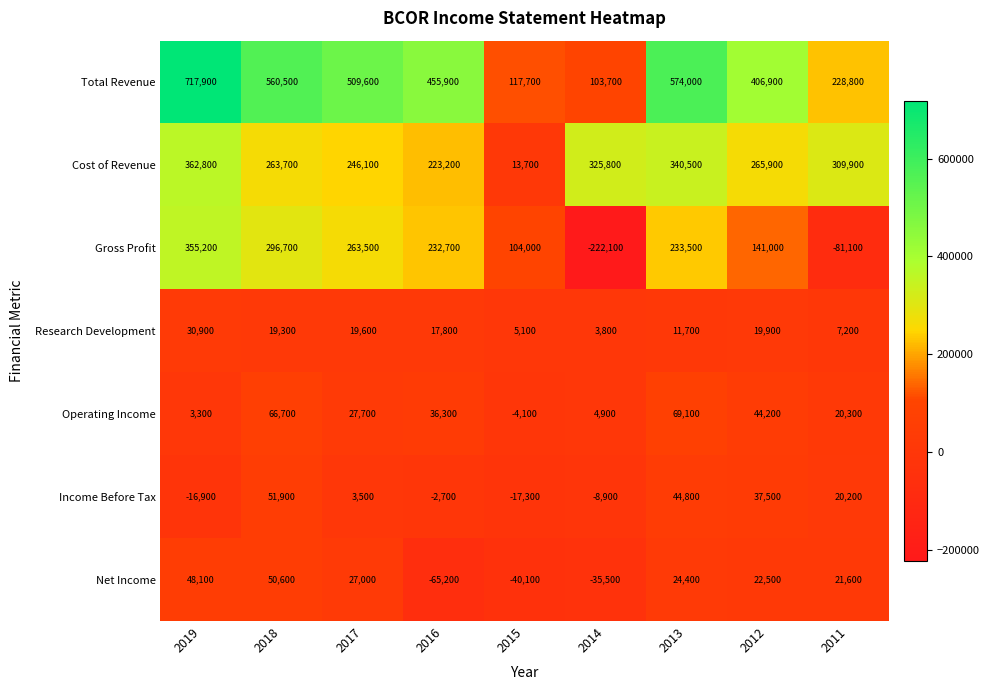

Where is Income Before Tax nearest to the value 17300?

2011